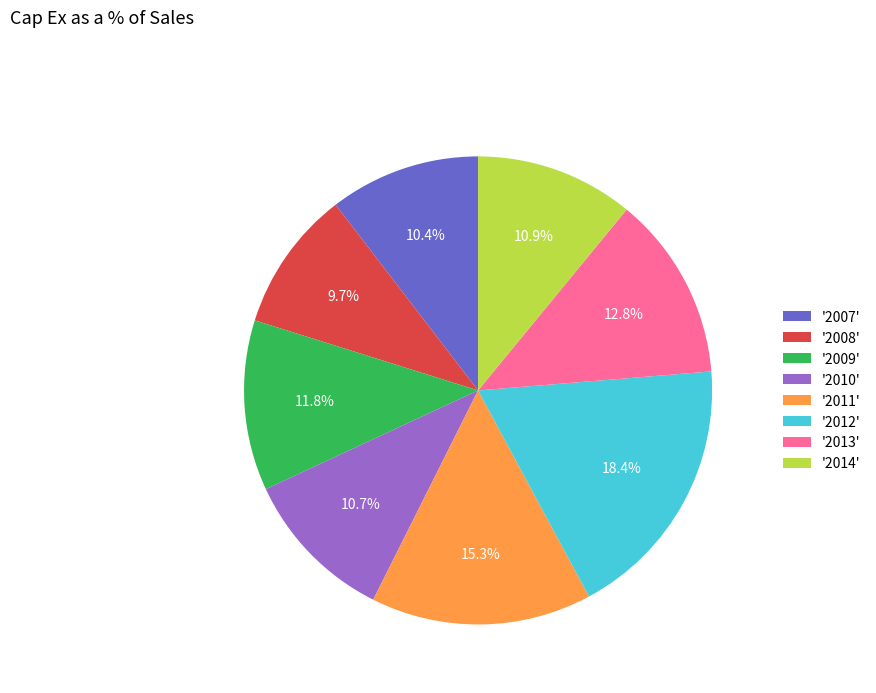

Which category has the smallest portion of the pie?

'2008'